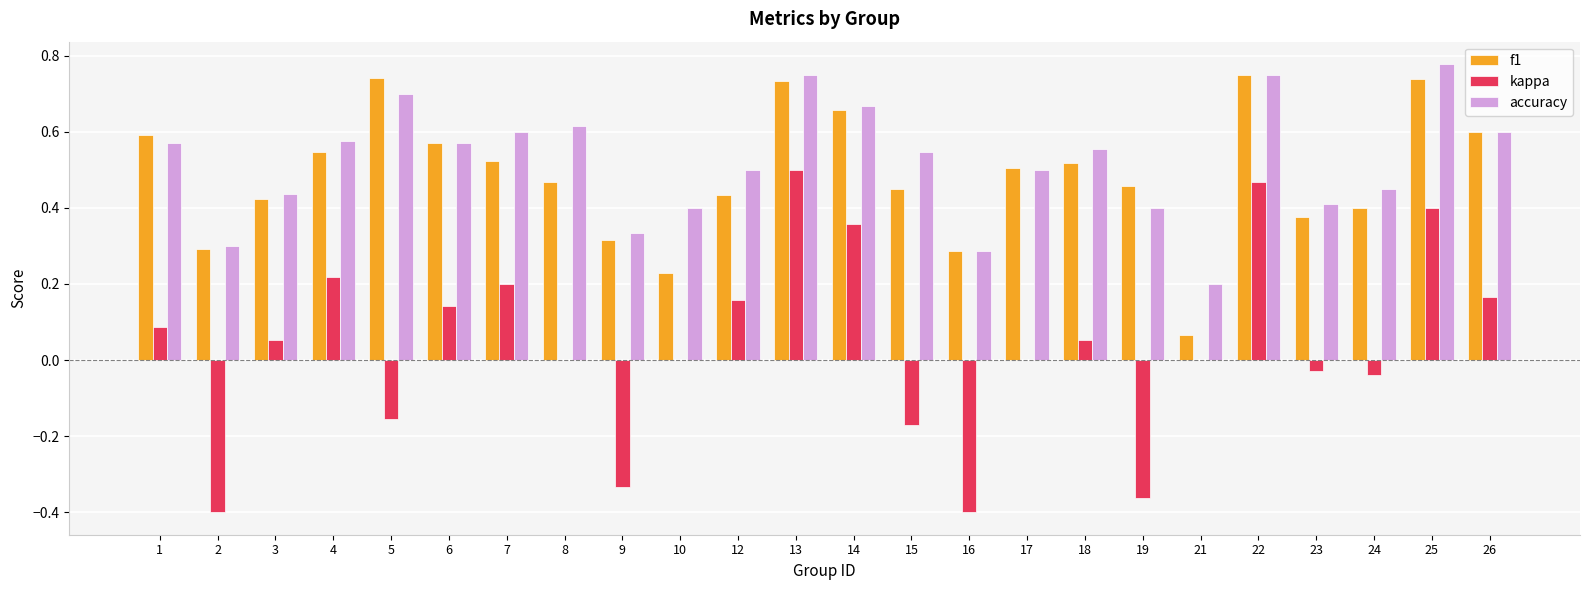

At which label is f1 closest to 0?

21